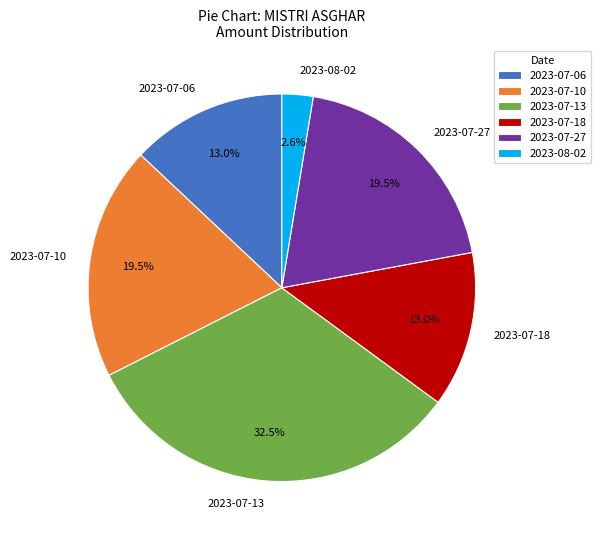

What portion of the pie excludes 2023-07-18?

87.0%